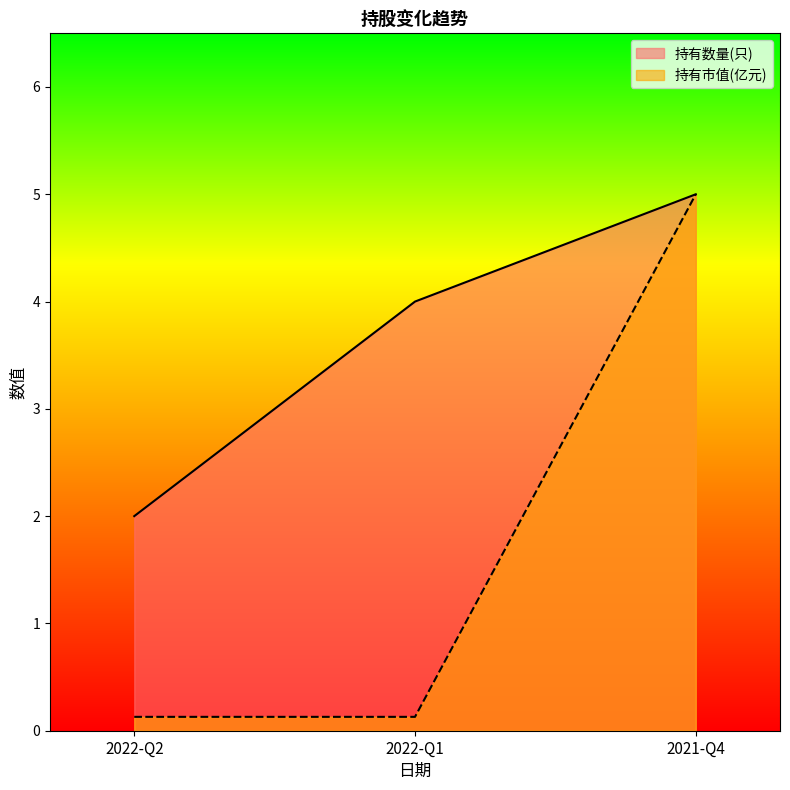

Rank the series by their average value, from highest to lowest.

持有数量(只), 持有市值(亿元)